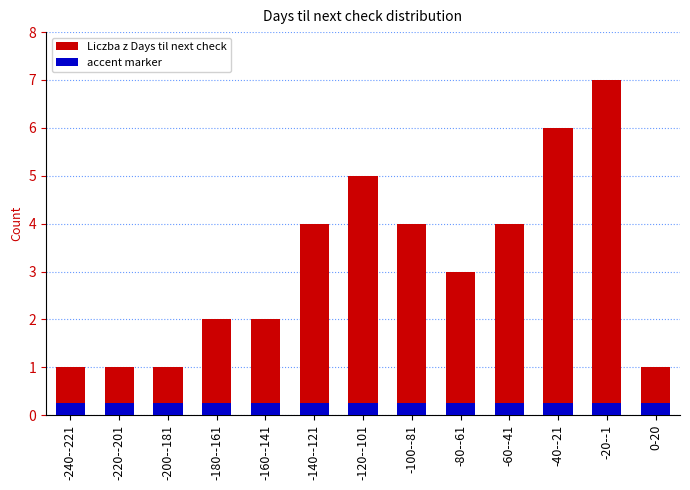

List the labels in order of value, largest first.

-20--1, -40--21, -120--101, -140--121, -100--81, -60--41, -80--61, -180--161, -160--141, -240--221, -220--201, -200--181, 0-20